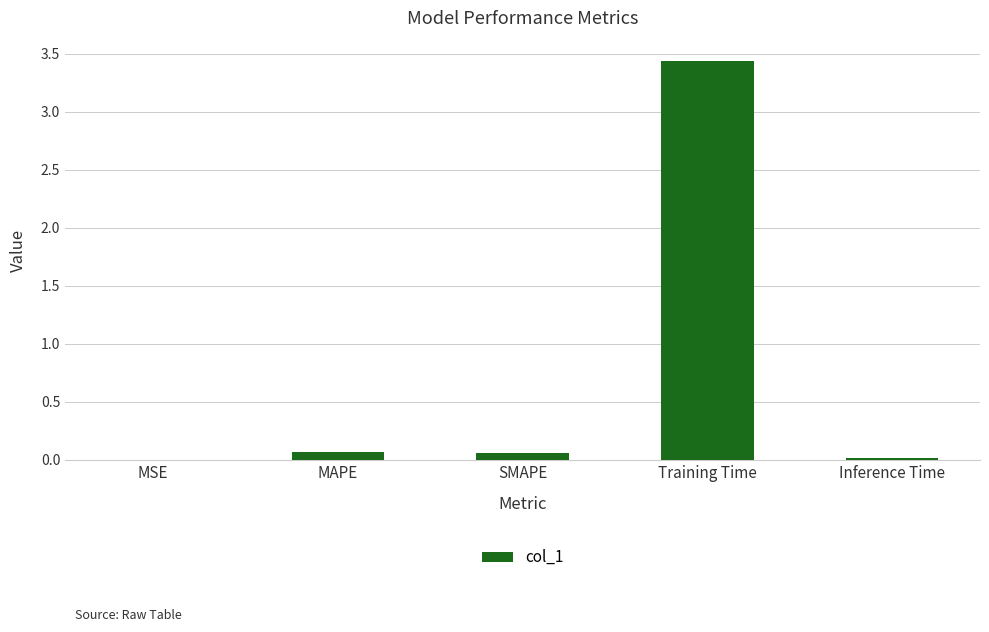

Count the number of data series in this chart.

1